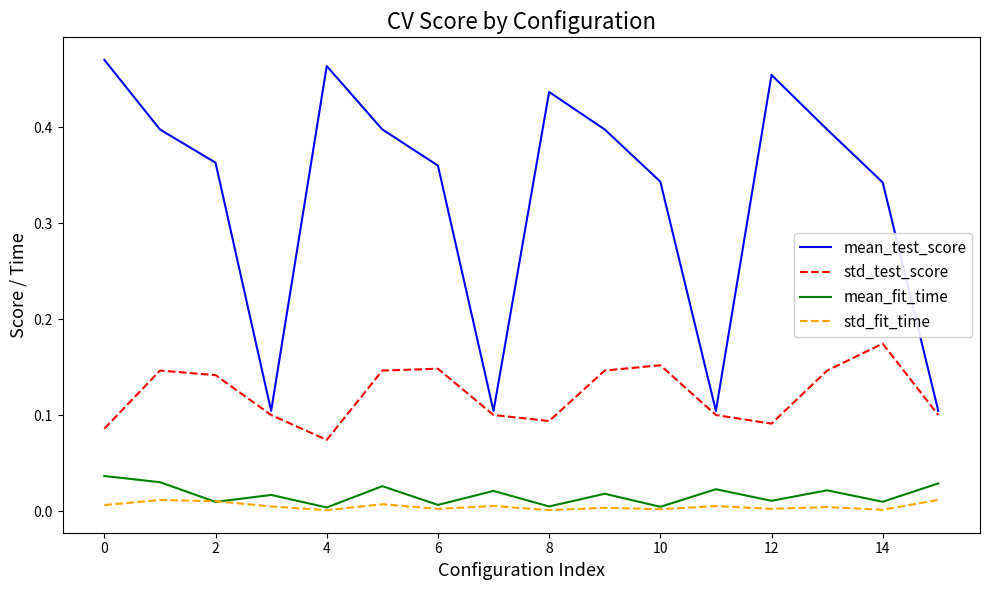

List the series in order of their peak value, highest first.

mean_test_score, std_test_score, mean_fit_time, std_fit_time